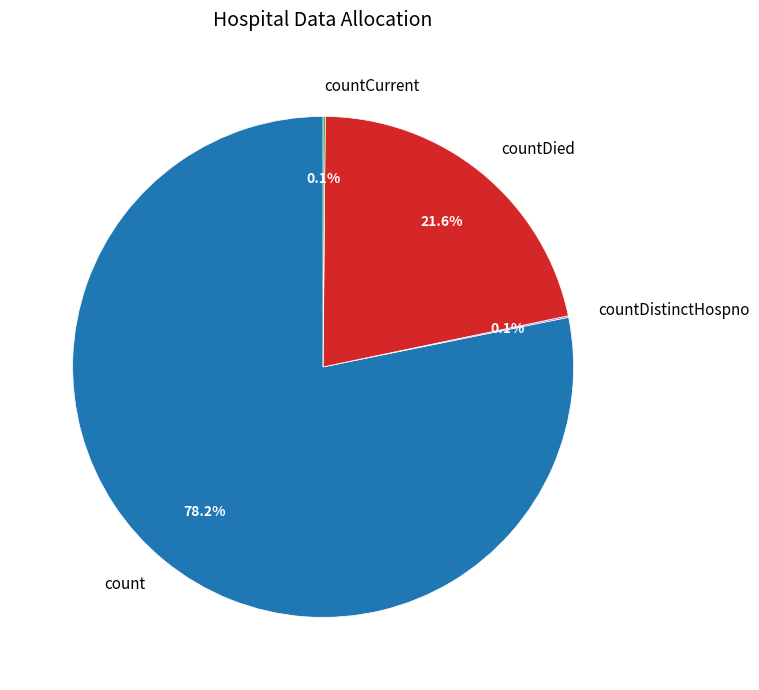

Which slice is the largest?

count